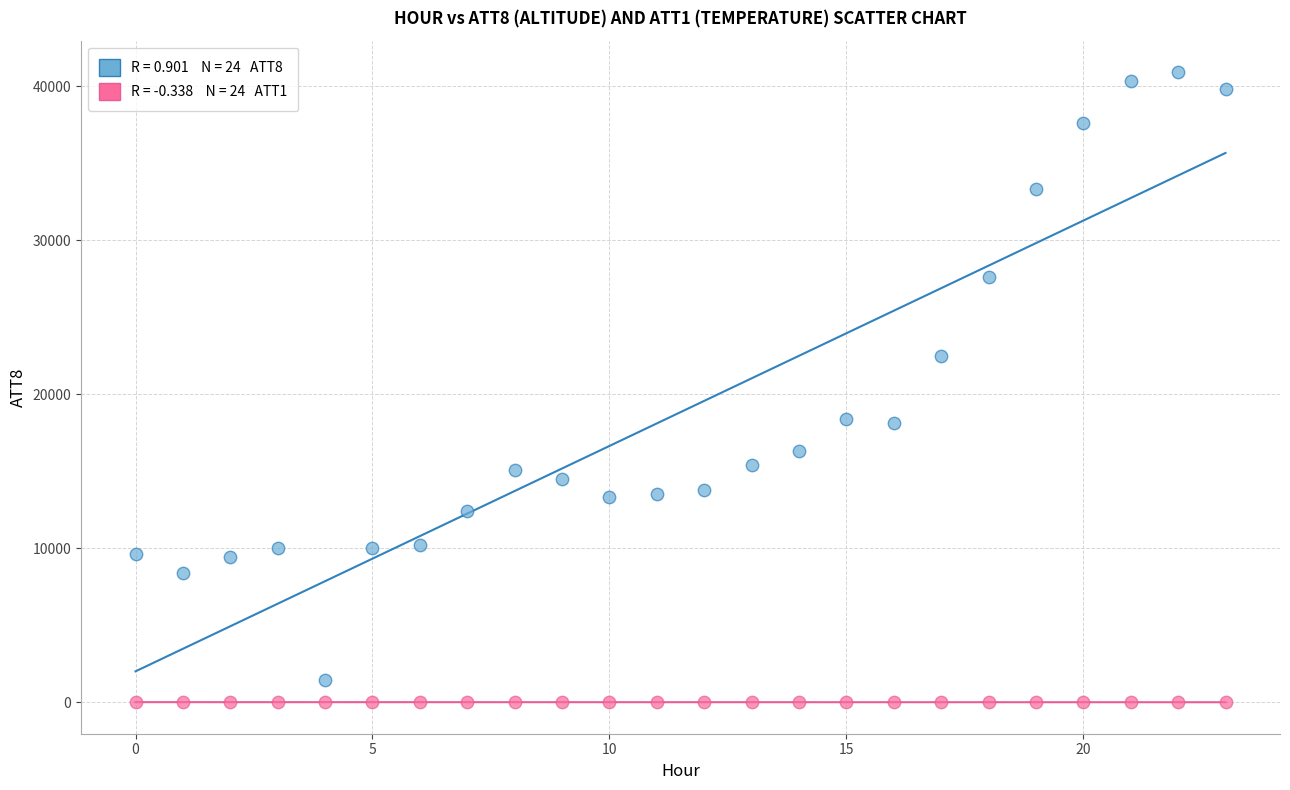

Across all data points, what is the range of Y values (max minus min)?

40910.0